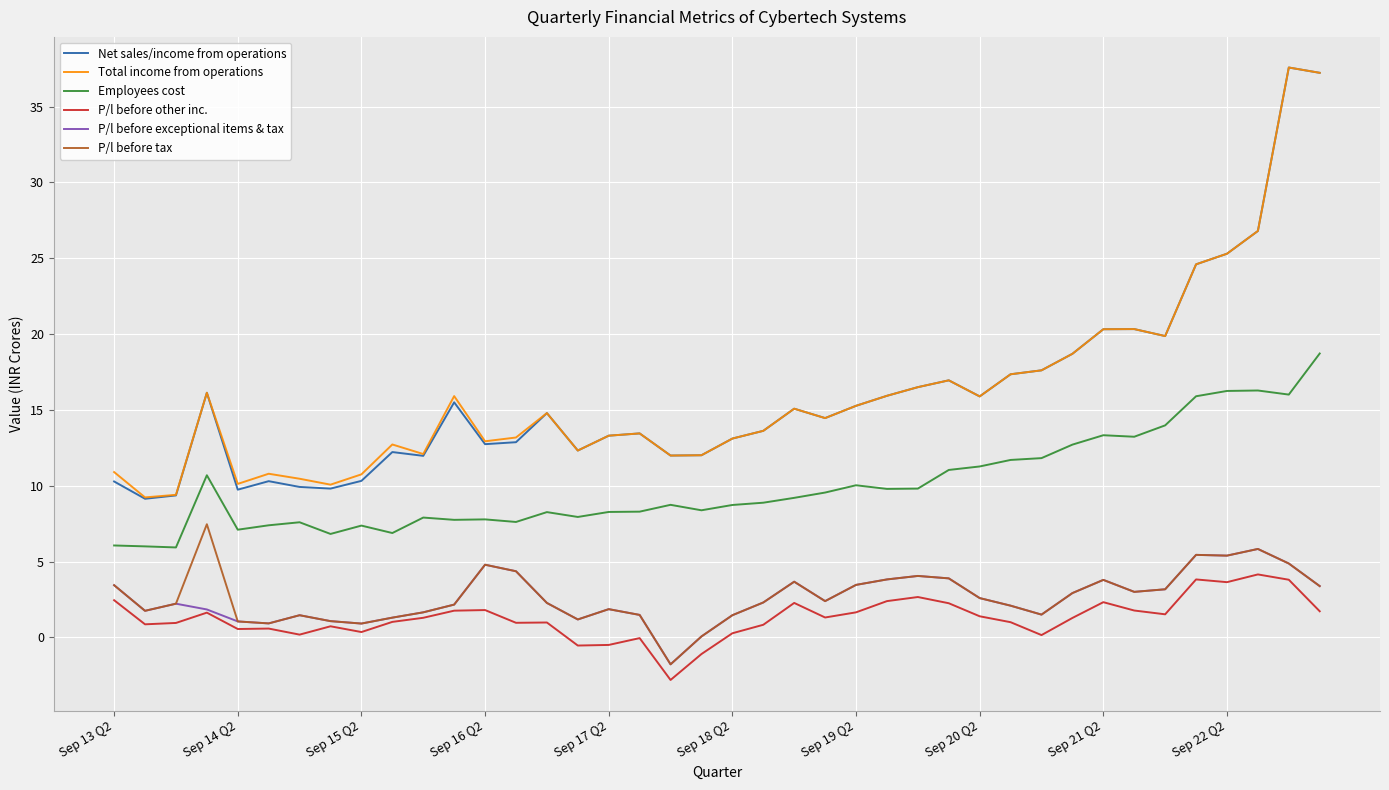

Which series has the largest range (max minus min)?

Net sales/income from operations